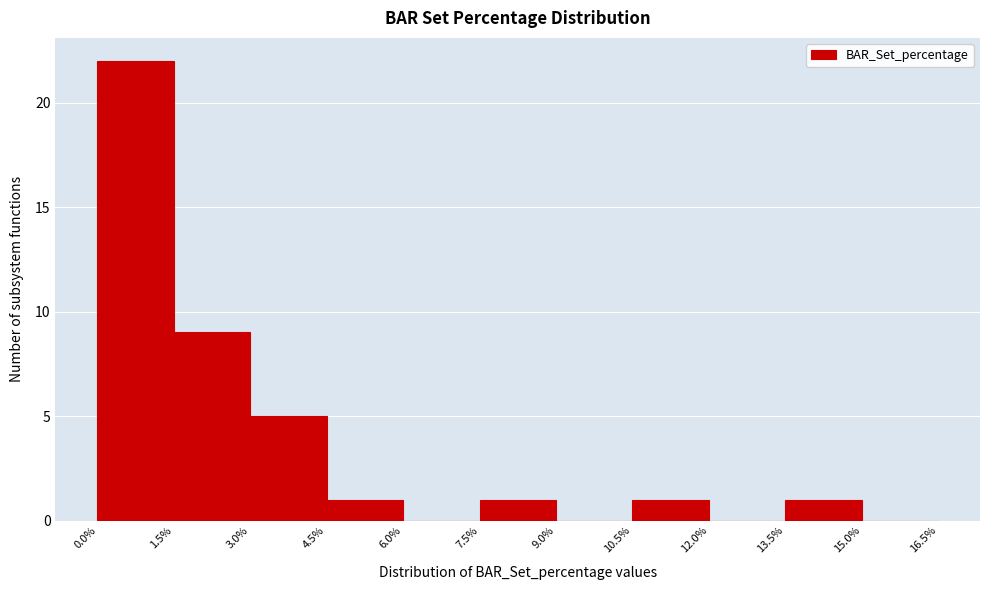

Reading left to right, transcribe this chart: for each bar, give the range it covers on the x-axis and its height. The values are not printed on the chart, so give them approximately, as read against the axis.

0.0% to 1.5%: 22
1.5% to 3.0%: 9
3.0% to 4.5%: 5
4.5% to 6.0%: 1
6.0% to 7.5%: 0
7.5% to 9.0%: 1
9.0% to 10.5%: 0
10.5% to 12.0%: 1
12.0% to 13.5%: 0
13.5% to 15.0%: 1
15.0% to 16.5%: 0